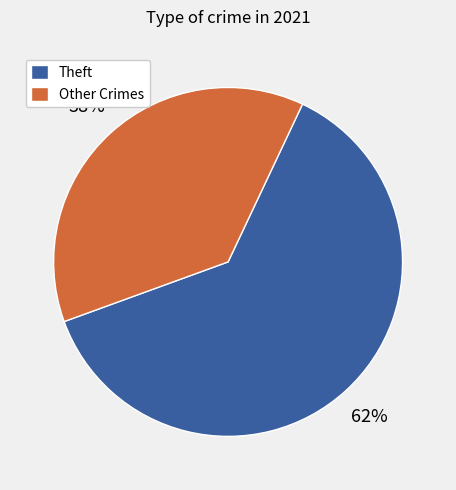

True or false: Other Crimes accounts for 30% of the total.

False